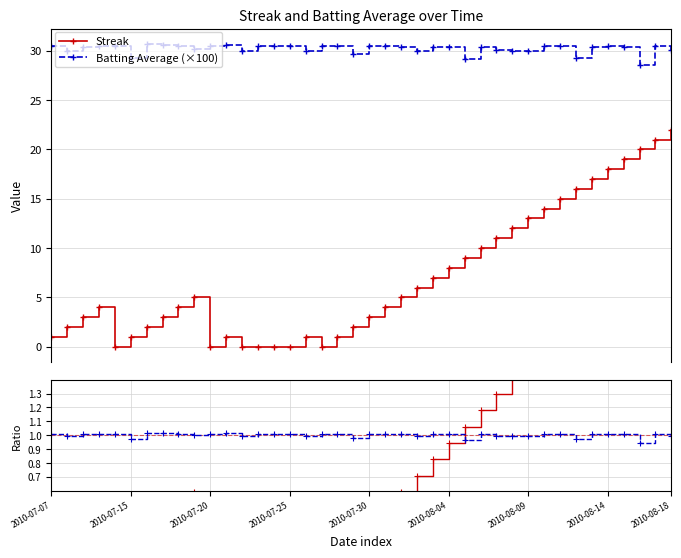

Reading left to right, list all the values displayed in this chart.

Streak: 1.0	2.0	3.0	4.0	0.0	1.0	2.0	3.0	4.0	5.0	0.0	1.0	0.0	0.0	0.0	0.0	1.0	0.0	1.0	2.0	3.0	4.0	5.0	6.0	7.0	8.0	9.0	10.0	11.0	12.0	13.0	14.0	15.0	16.0	17.0	18.0	19.0	20.0	21.0	22.0
Batting Average (×100): 30.5	30.0	30.4	30.5	30.5	29.3	30.7	30.6	30.5	30.2	30.5	30.6	30.0	30.5	30.5	30.5	30.0	30.5	30.5	29.7	30.5	30.5	30.4	30.0	30.4	30.4	29.2	30.4	30.1	30.0	30.0	30.5	30.5	29.3	30.4	30.5	30.4	28.6	30.5	30.1
Streak ratio: 0.1	0.2	0.4	0.5	0.0	0.1	0.2	0.4	0.5	0.6	0.0	0.1	0.0	0.0	0.0	0.0	0.1	0.0	0.1	0.2	0.4	0.5	0.6	0.7	0.8	0.9	1.1	1.2	1.3	1.4	1.5	1.7	1.8	1.9	2.0	2.1	2.2	2.4	2.5	2.6
BA ratio: 1.0	1.0	1.0	1.0	1.0	1.0	1.0	1.0	1.0	1.0	1.0	1.0	1.0	1.0	1.0	1.0	1.0	1.0	1.0	1.0	1.0	1.0	1.0	1.0	1.0	1.0	1.0	1.0	1.0	1.0	1.0	1.0	1.0	1.0	1.0	1.0	1.0	0.9	1.0	1.0